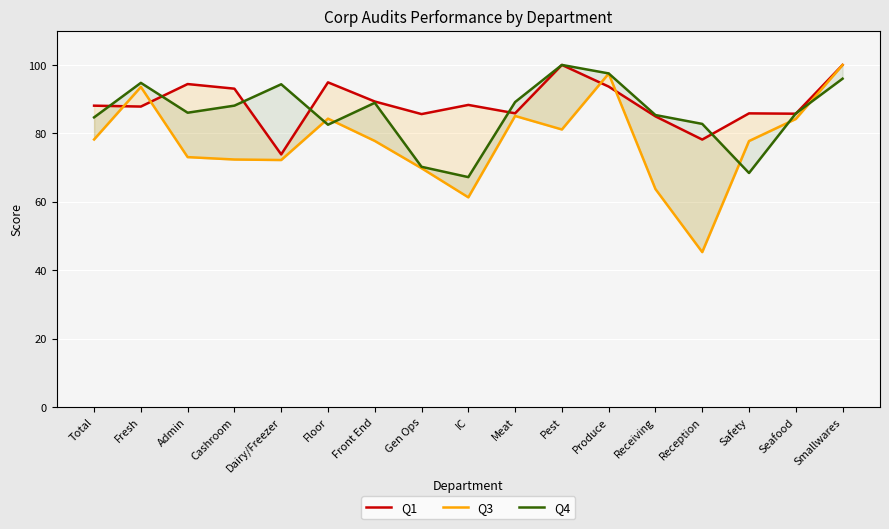

Does the chart display data point markers on the line(s)?

No